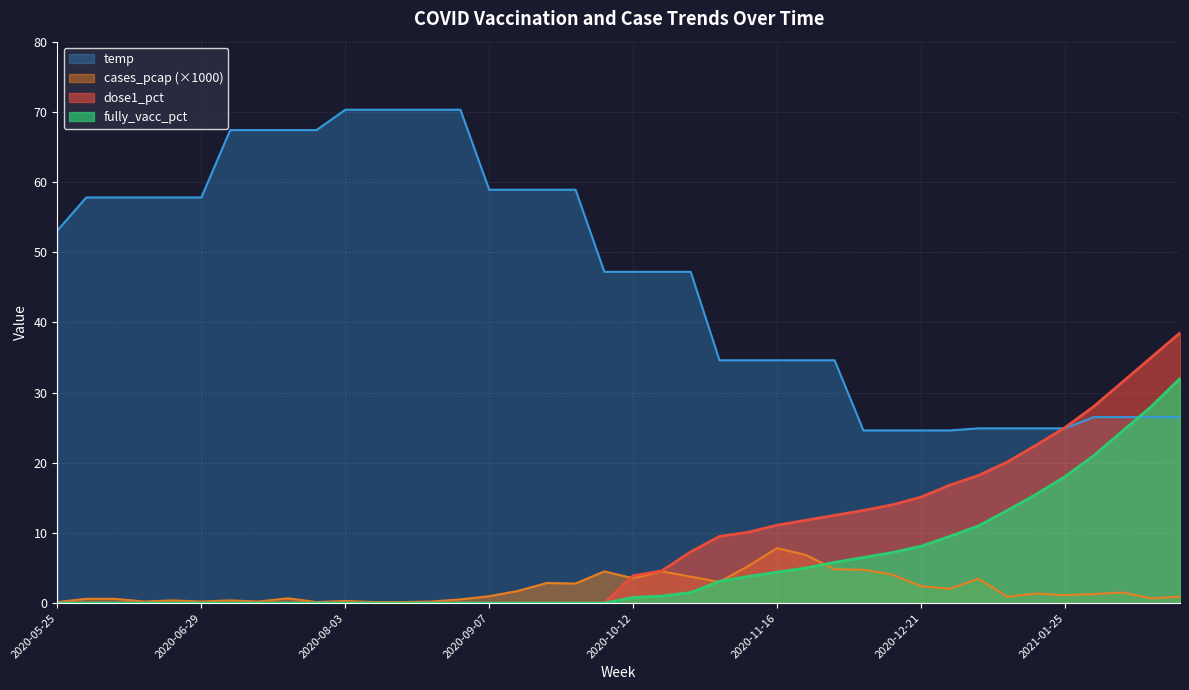

What is the greatest value displayed?

70.3